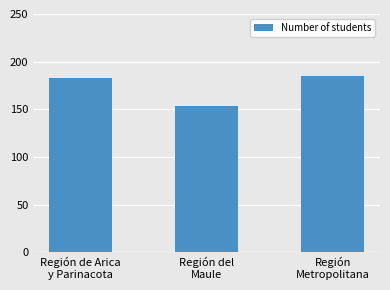

Reading left to right, list all the values displayed in this chart.

Región de Arica
y Parinacota=183	Región del
Maule=153	Región
Metropolitana=185